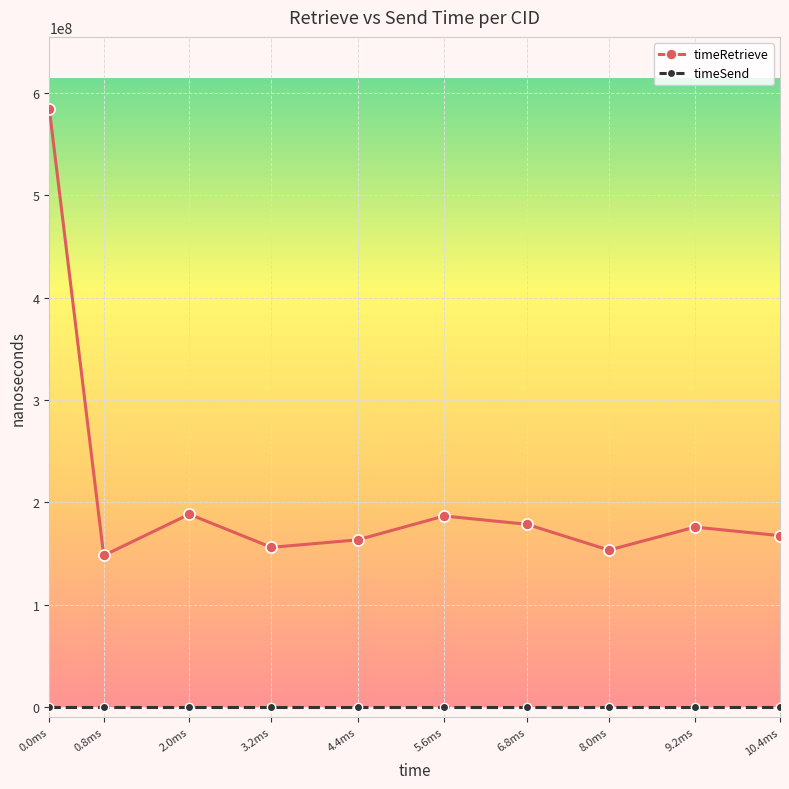

What is the label of the 5th point from the left?

4.4ms